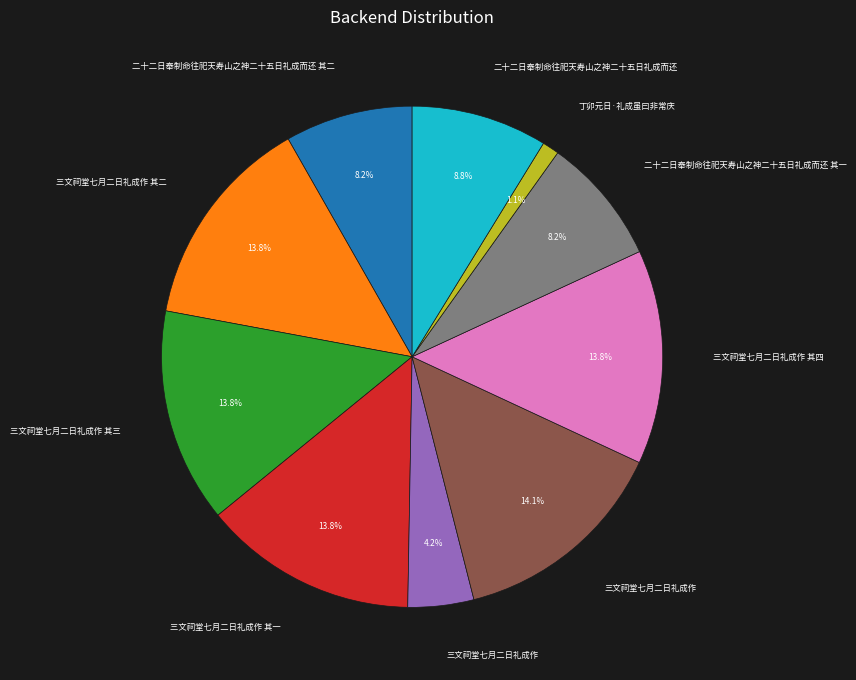

Is there a majority slice in this chart?

No